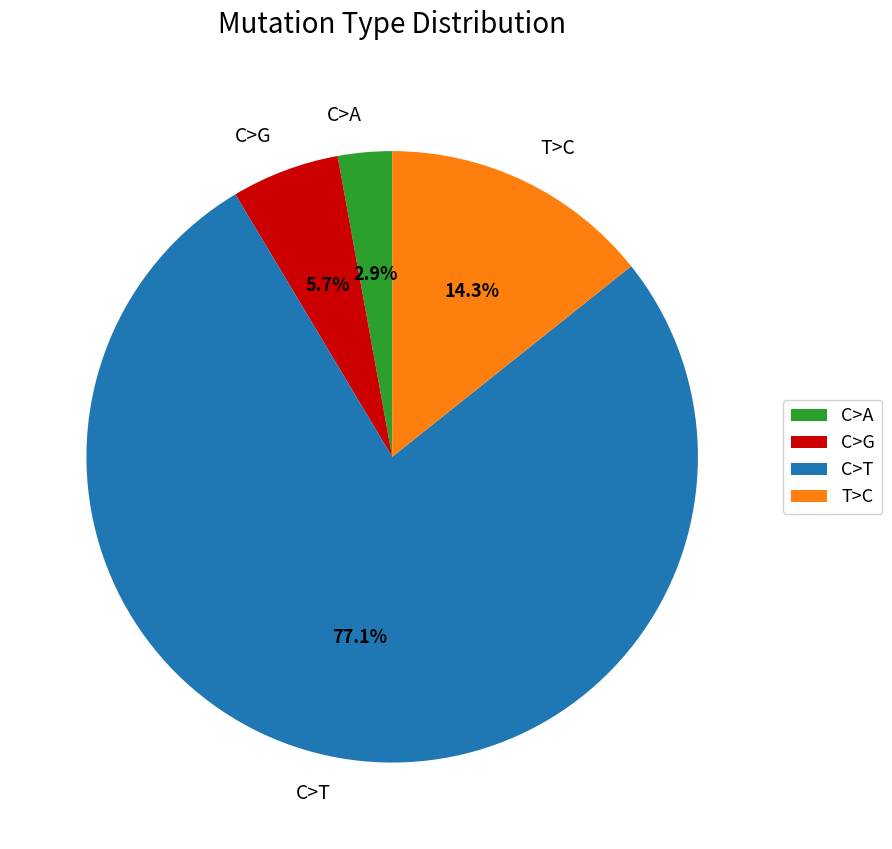

What portion of the pie excludes C>G?

94.3%